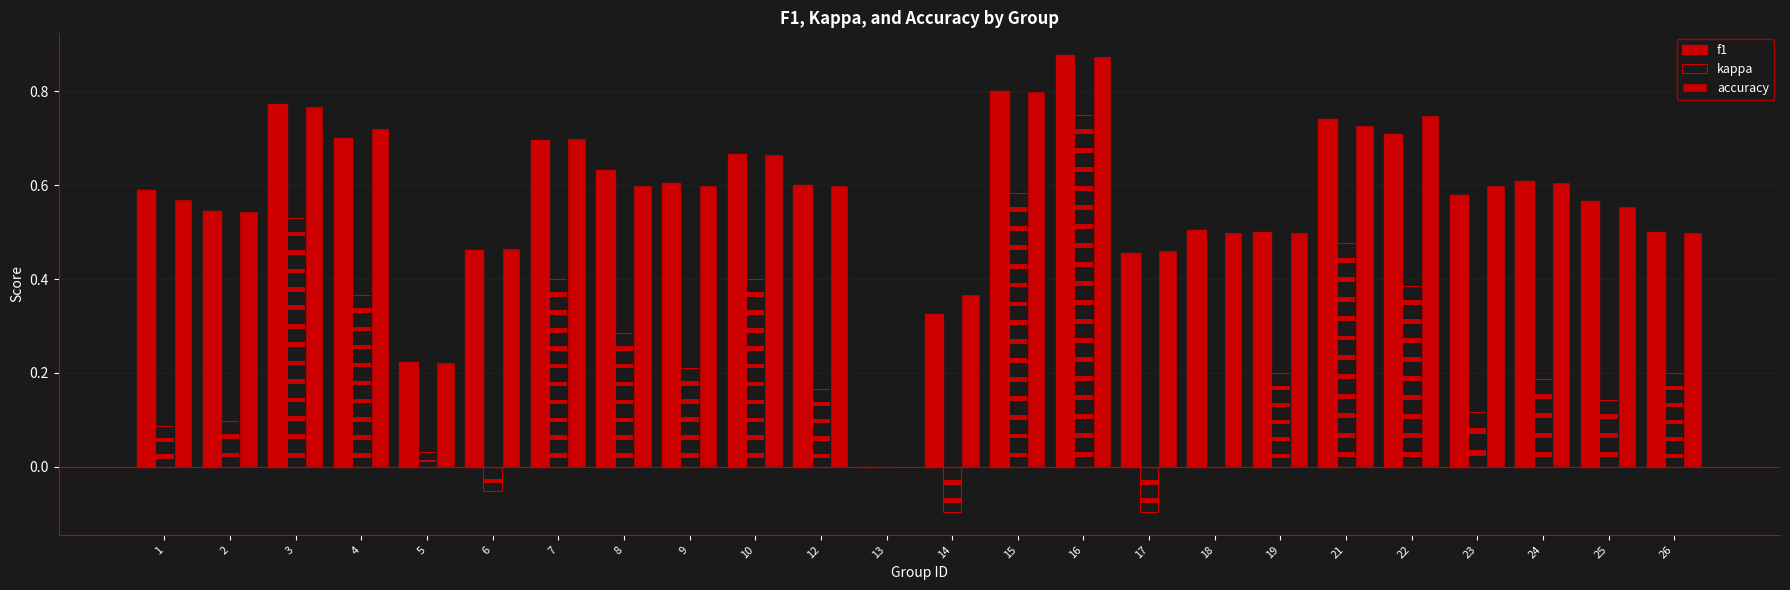

What value does the accuracy series have at 14?

0.4